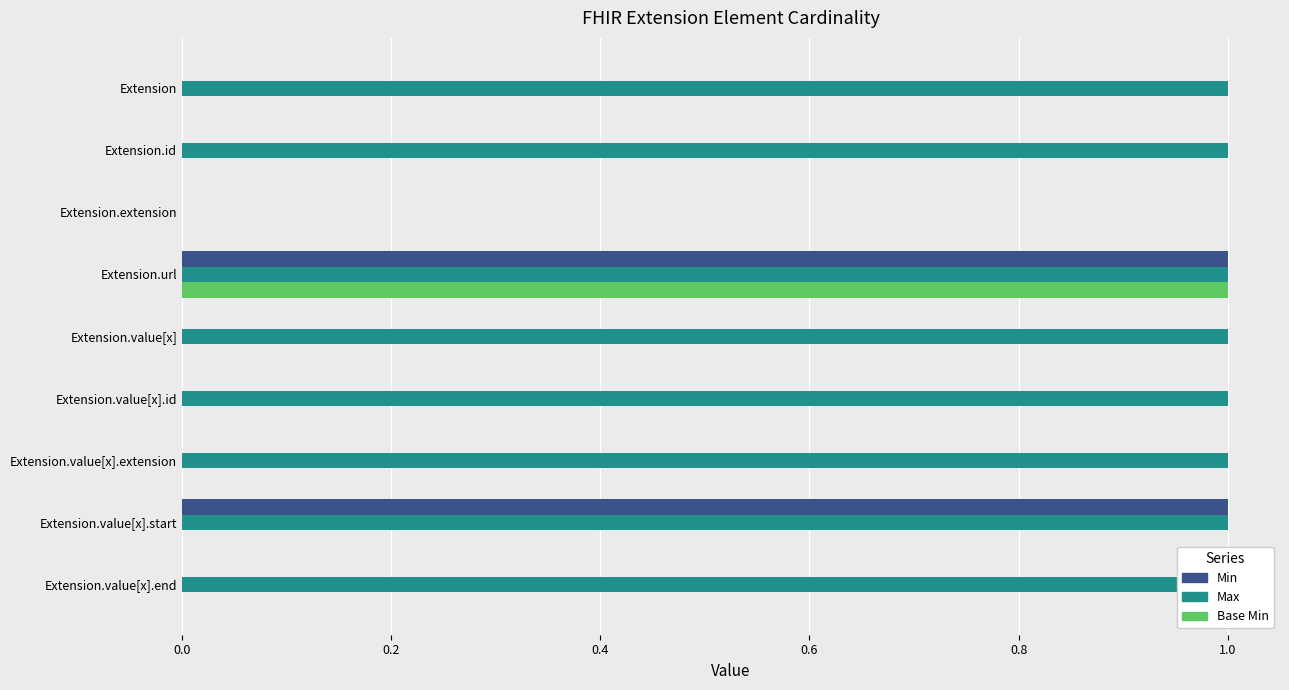

Does the chart contain any negative values?

No